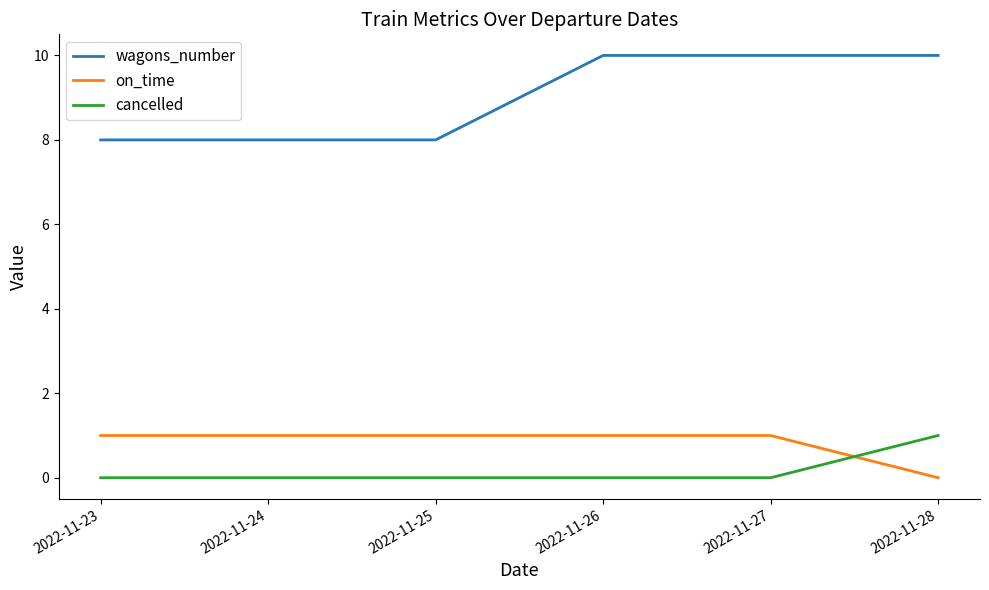

At 2022-11-24, list the series in order from smallest to largest.

cancelled, on_time, wagons_number